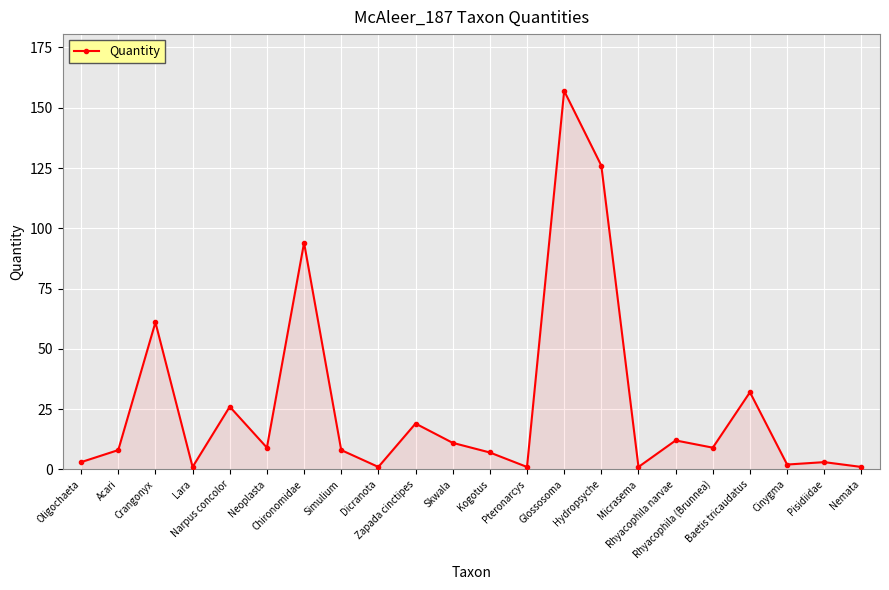

How many values are below 9?

11